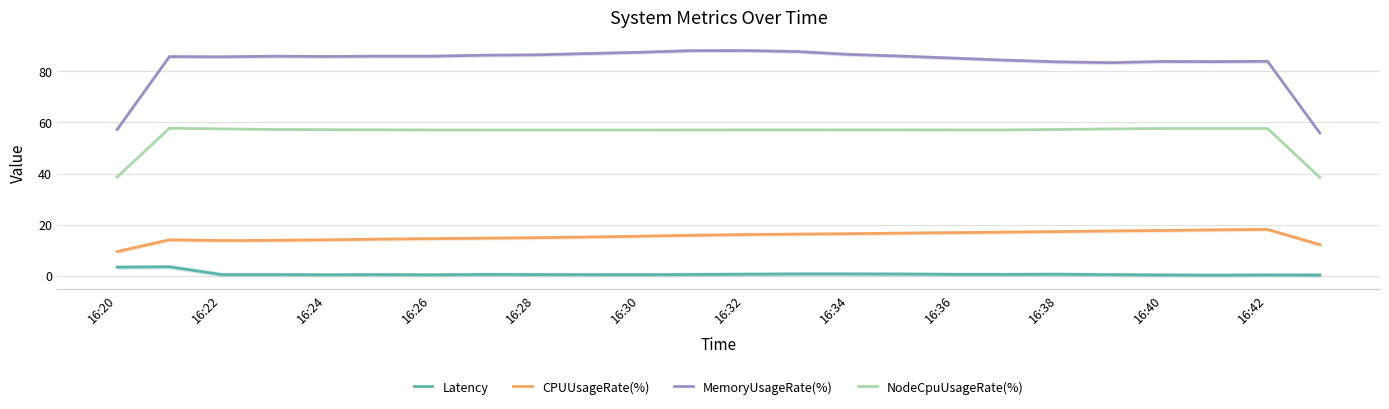

What is the lowest value of the CPUUsageRate(%) series?

9.4